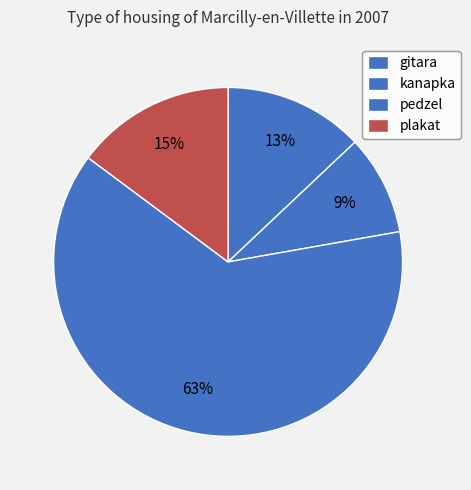

To the nearest percent, what portion does kanapka represent?

9%